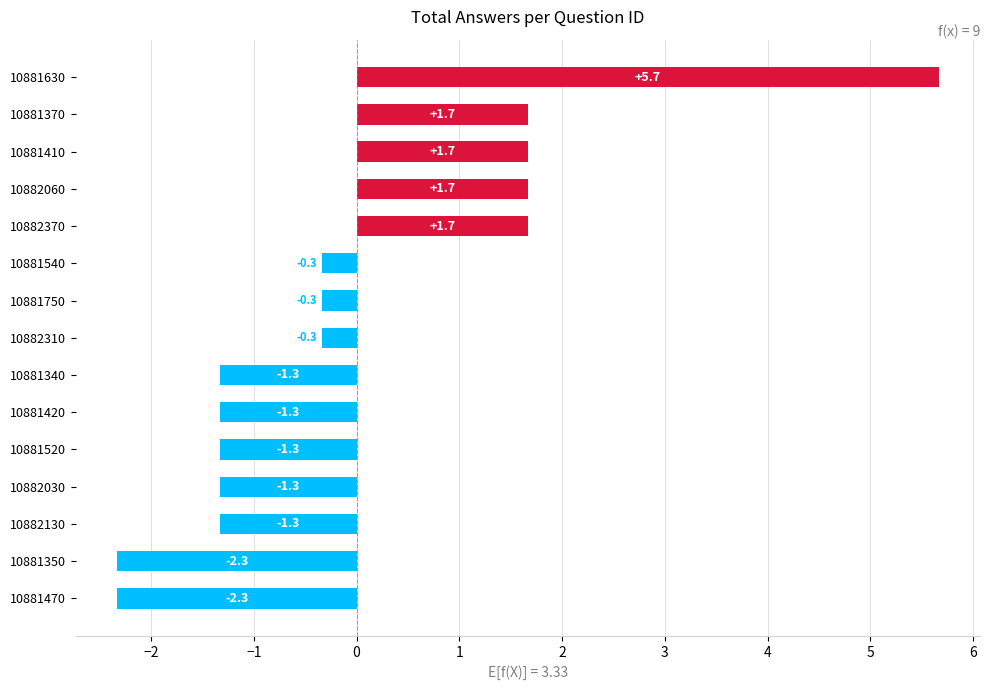

What is the greatest value displayed?

5.7